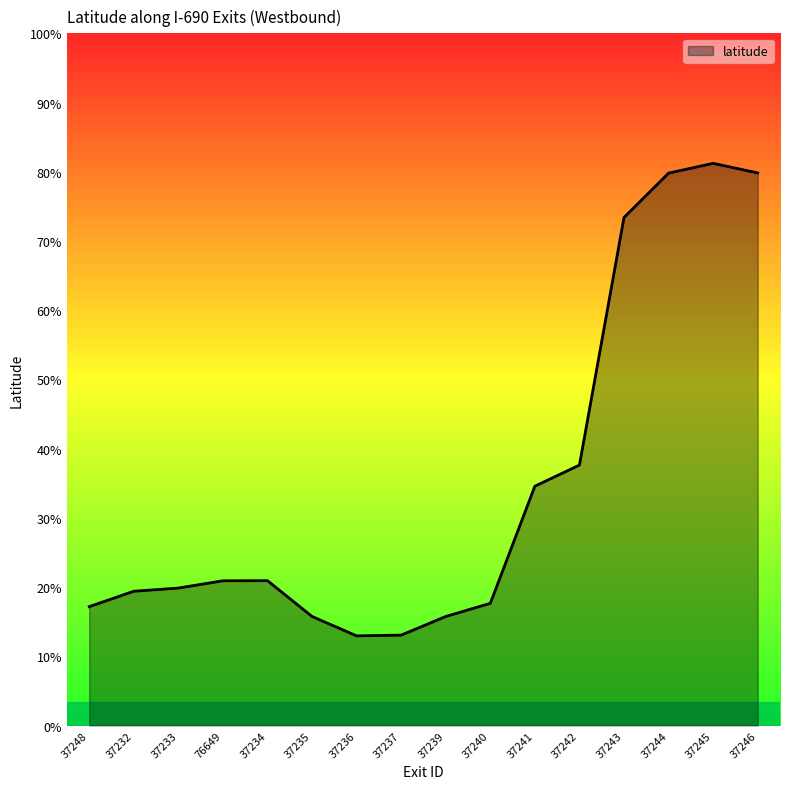

What is the label of the 13th point from the right?

76649